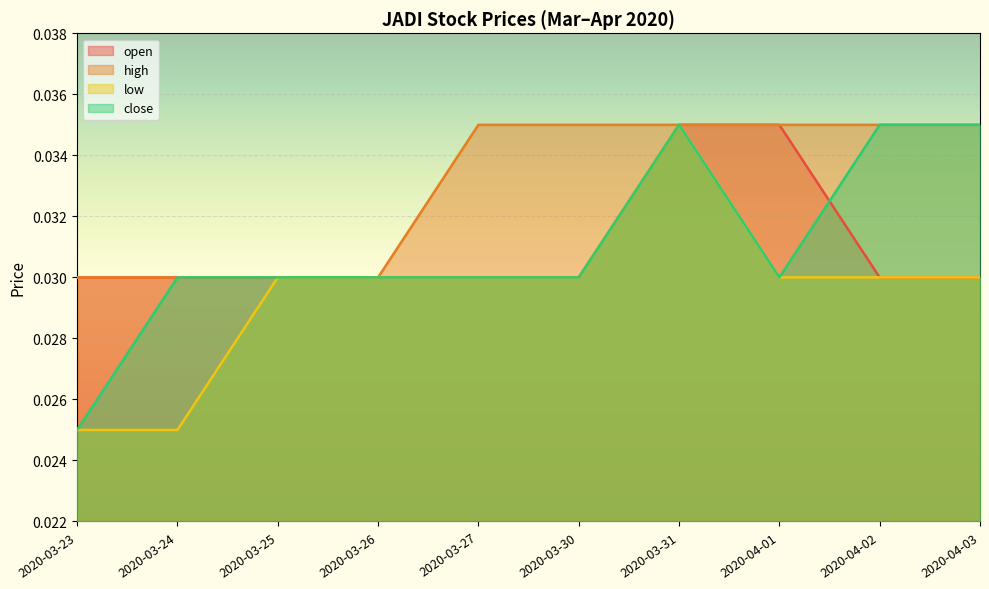

At which category is the sum across all series the highest?

2020-03-31